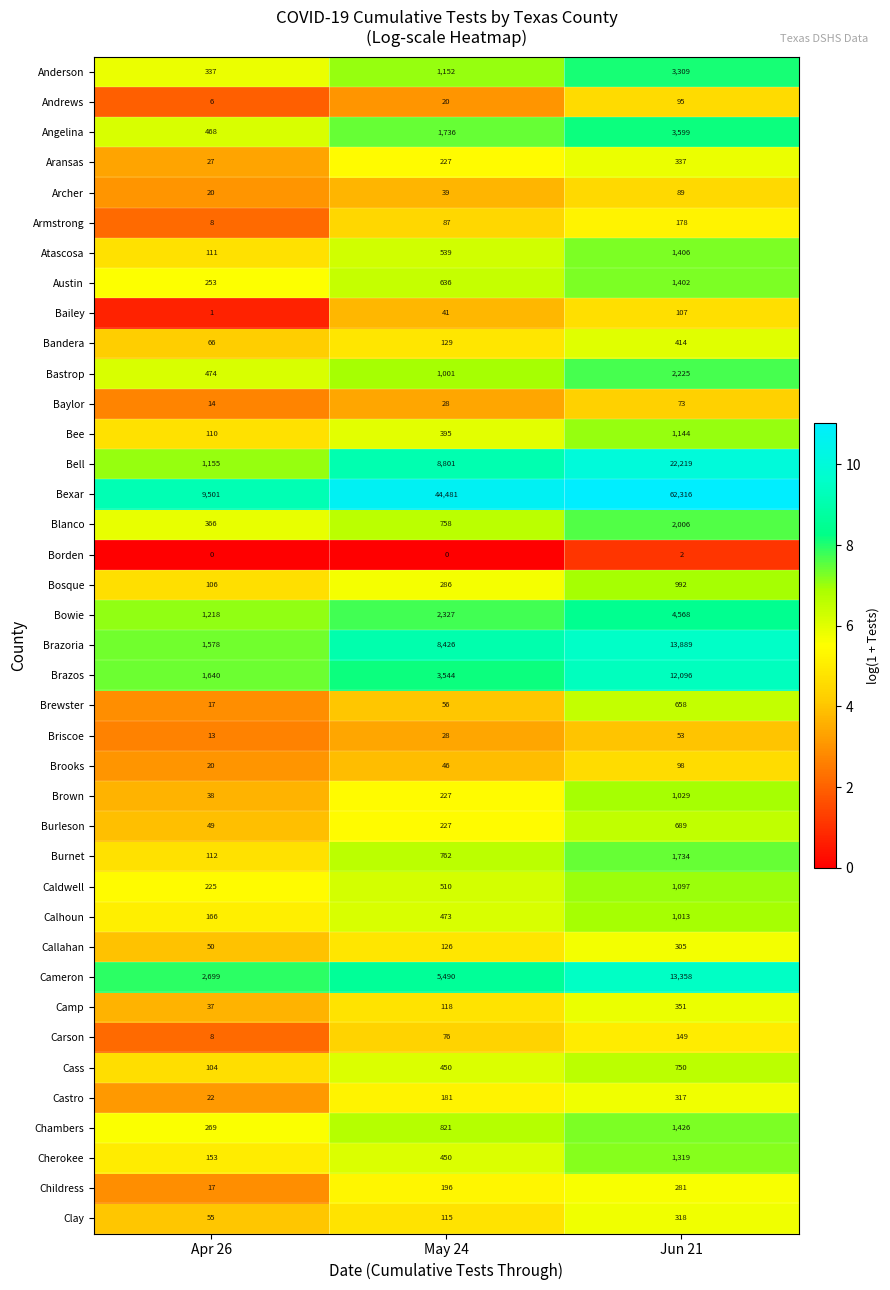

Rank the categories by Caldwell value from lowest to highest.

Apr 26, May 24, Jun 21